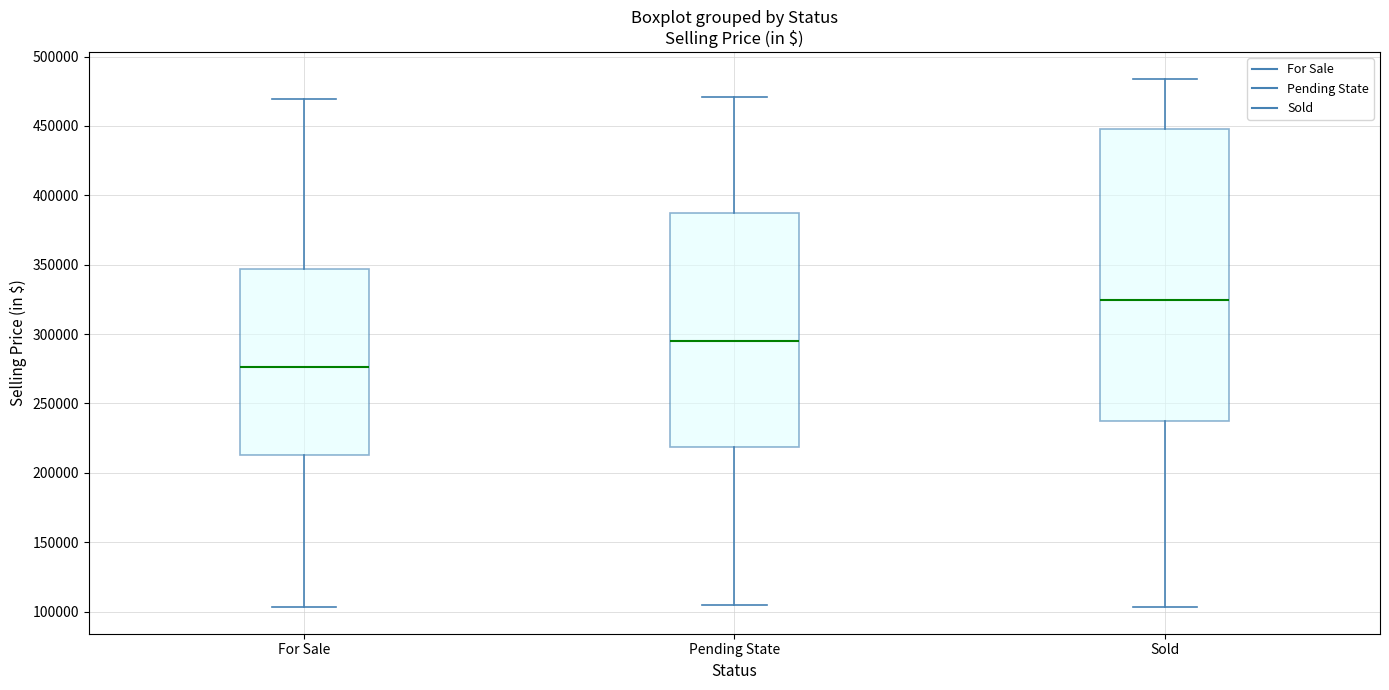

Reading left to right, transcribe this box plot: for each box, give where its median line is, the range the box spans, and where its two whiskers end, as read against the y-axis. The values are not printed on the chart, so give them approximately, as read against the axis.

For Sale: median 275000, box 215000 to 345000, whiskers 105000 to 470000
Pending State: median 295000, box 220000 to 385000, whiskers 105000 to 470000
Sold: median 325000, box 235000 to 445000, whiskers 105000 to 485000